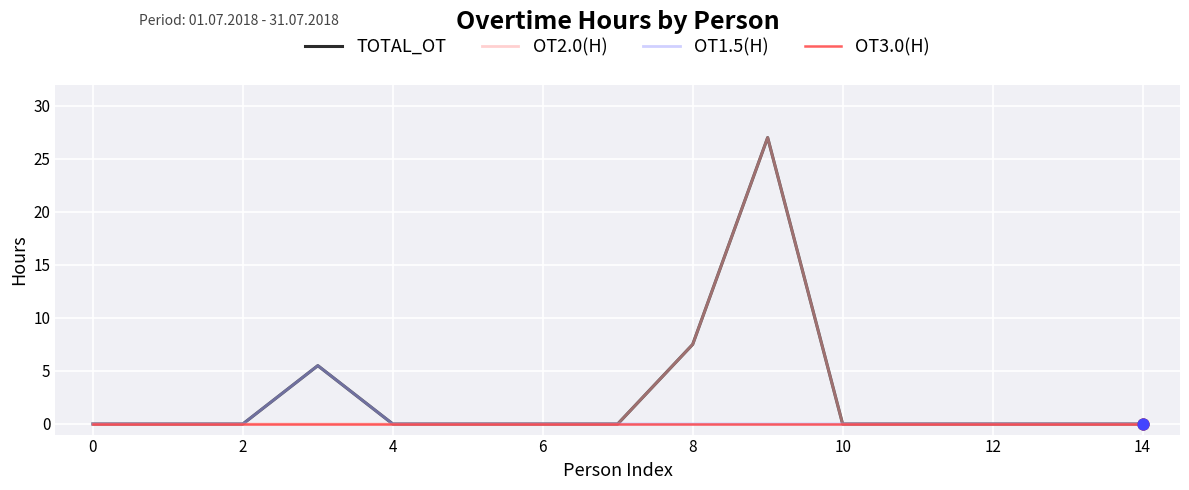

What is the maximum value for TOTAL_OT?

27.0